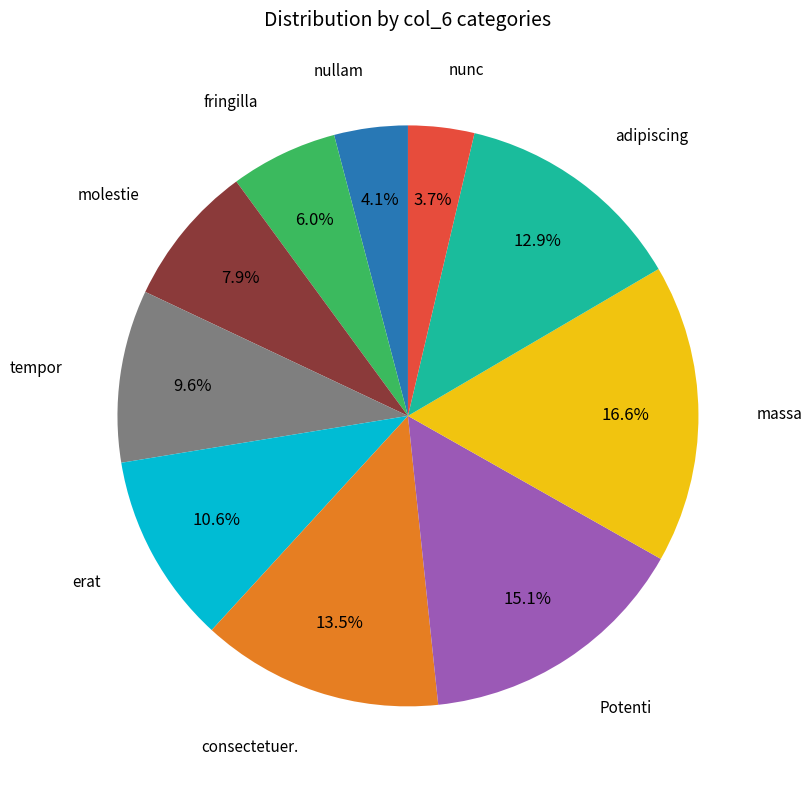

How many segments does this pie chart have?

10